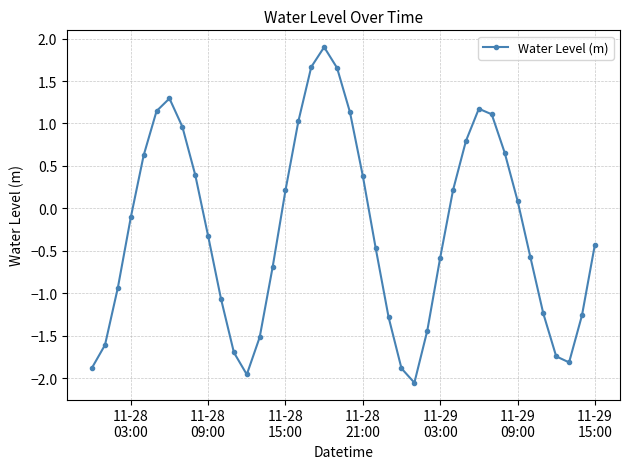

How many positive values are there?

18